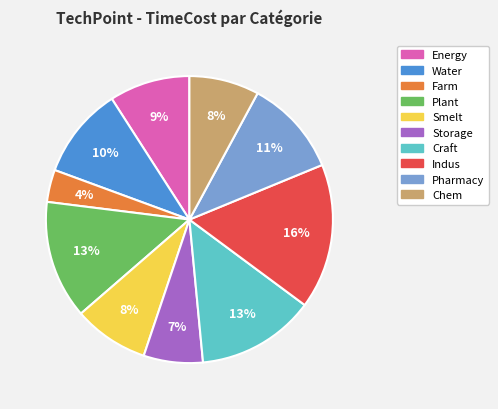

What percentage is the Craft slice, to the nearest percent?

13%